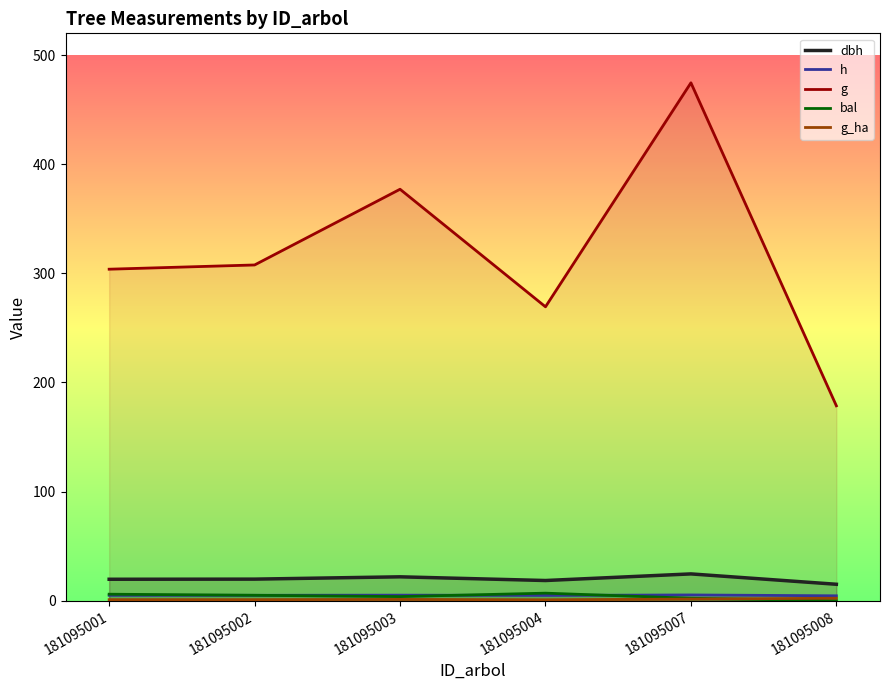

At which label does bal first exceed 4?

181095001